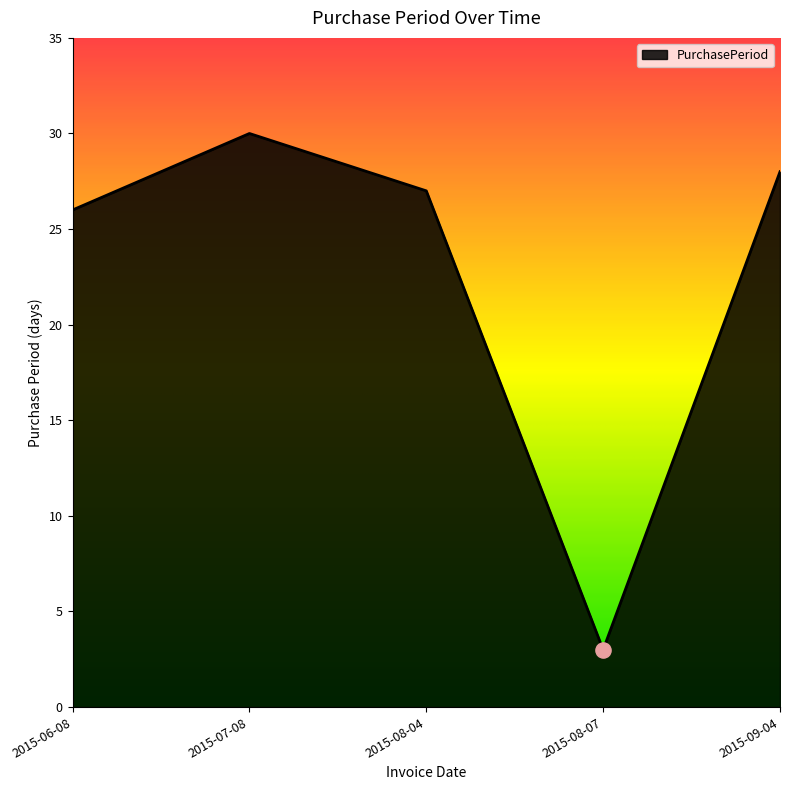

What is the ratio of the value at 2015-08-07 to the value at 2015-09-04?

0.1